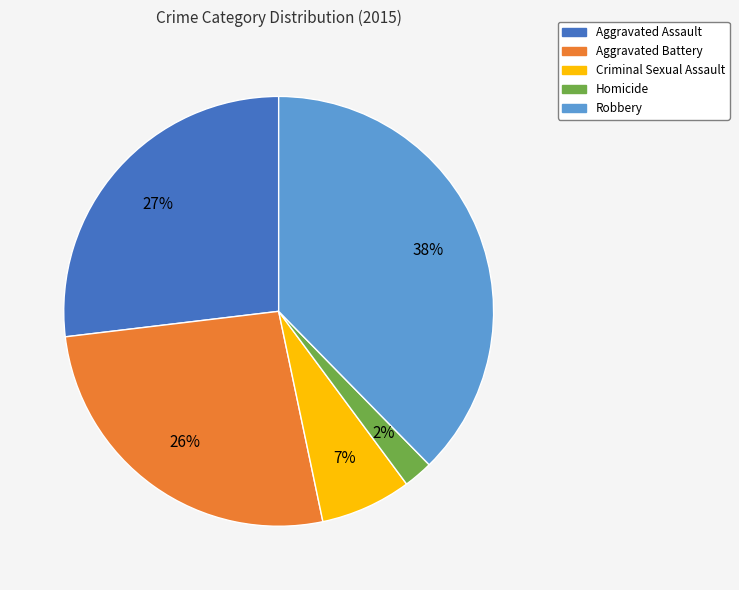

Do Aggravated Battery and Criminal Sexual Assault together represent more than half of the pie?

No